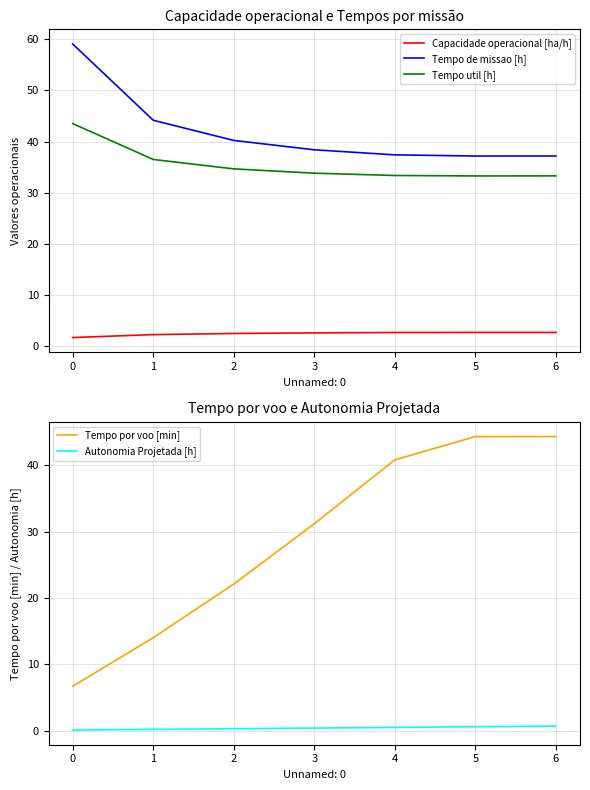

At how many categories does at least one series exceed 54?

1